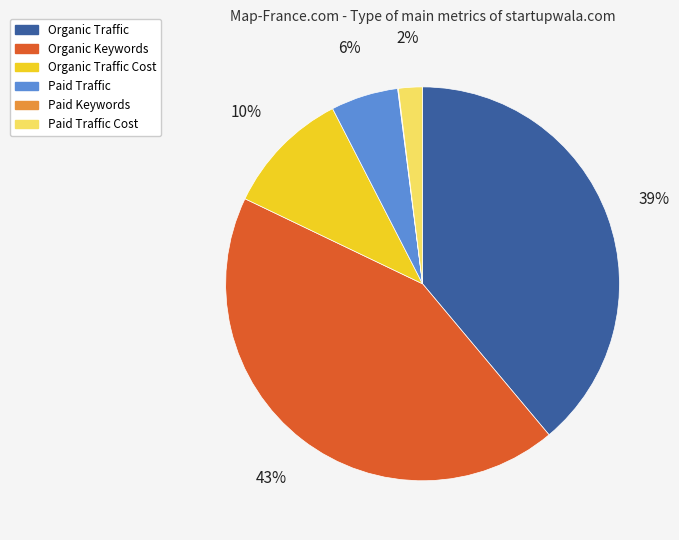

Is there any slice that represents more than half of the pie?

No